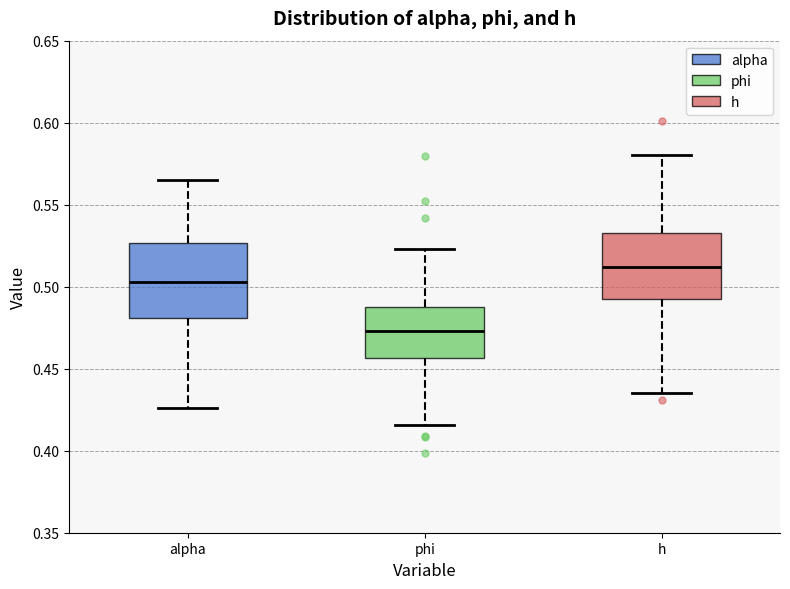

Reading left to right, read every box against the y-axis: the position of its median line, the range the box covers, and the ends of its whiskers. The values are not printed on the chart, so give them approximately, as read against the axis.

alpha: median 0.505, box 0.480 to 0.525, whiskers 0.425 to 0.565
phi: median 0.475, box 0.455 to 0.490, whiskers 0.415 to 0.525
h: median 0.510, box 0.490 to 0.535, whiskers 0.435 to 0.580